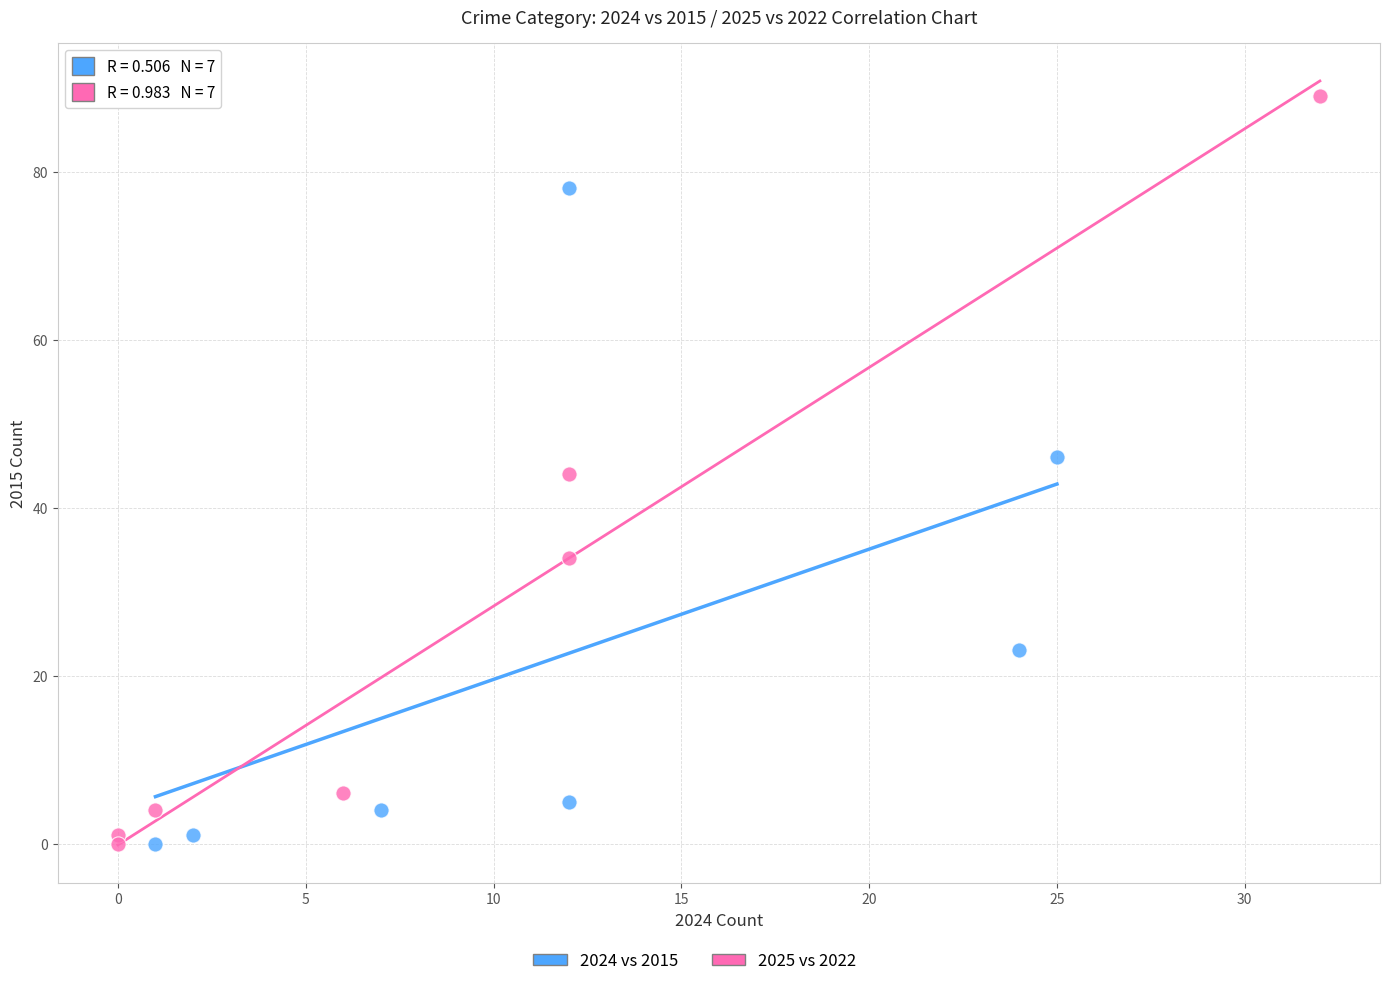

Which series has the largest Y range (max minus min)?

2025 vs 2022